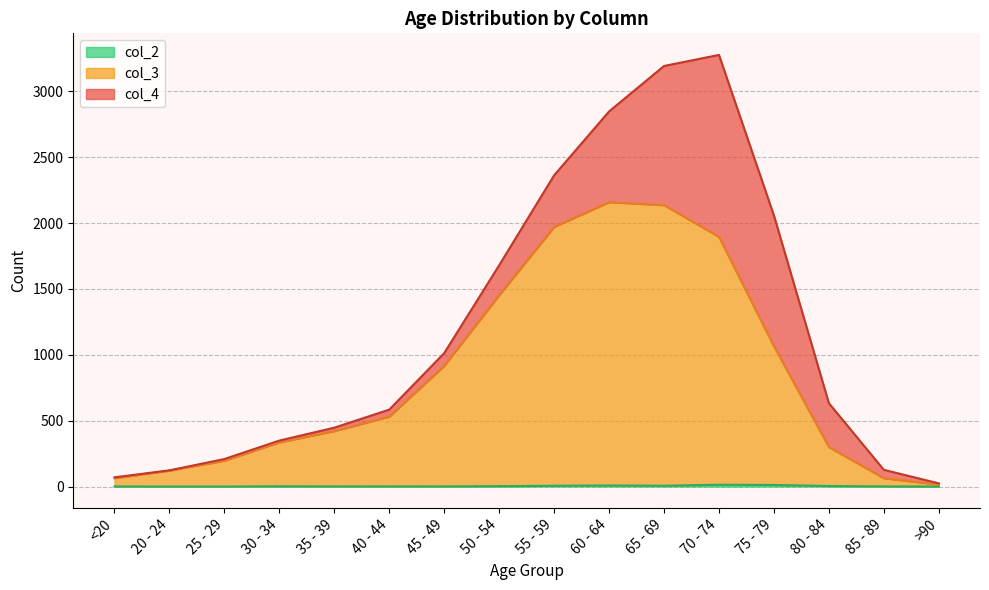

Does the chart have visible grid lines?

Yes